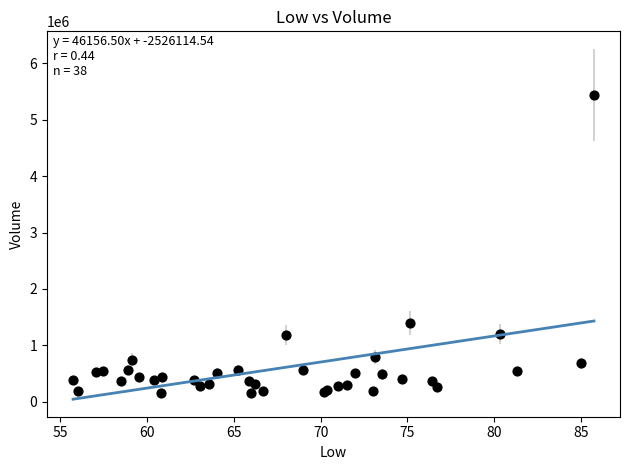

What Y value in the scatter plot is closest to 2794750?

1403100